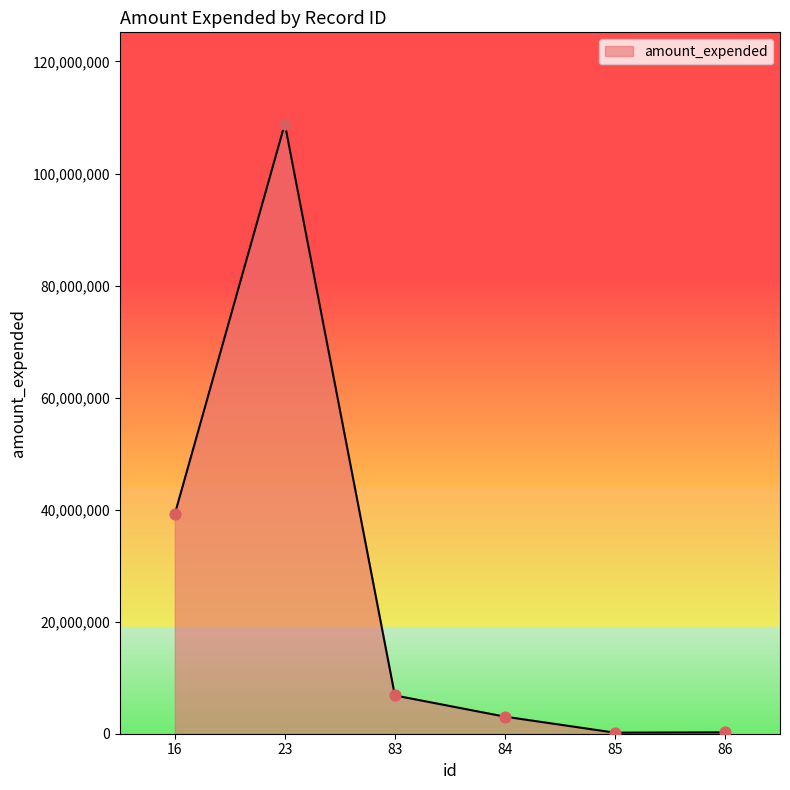

What is the change in value from 83 to 85?

-6646925